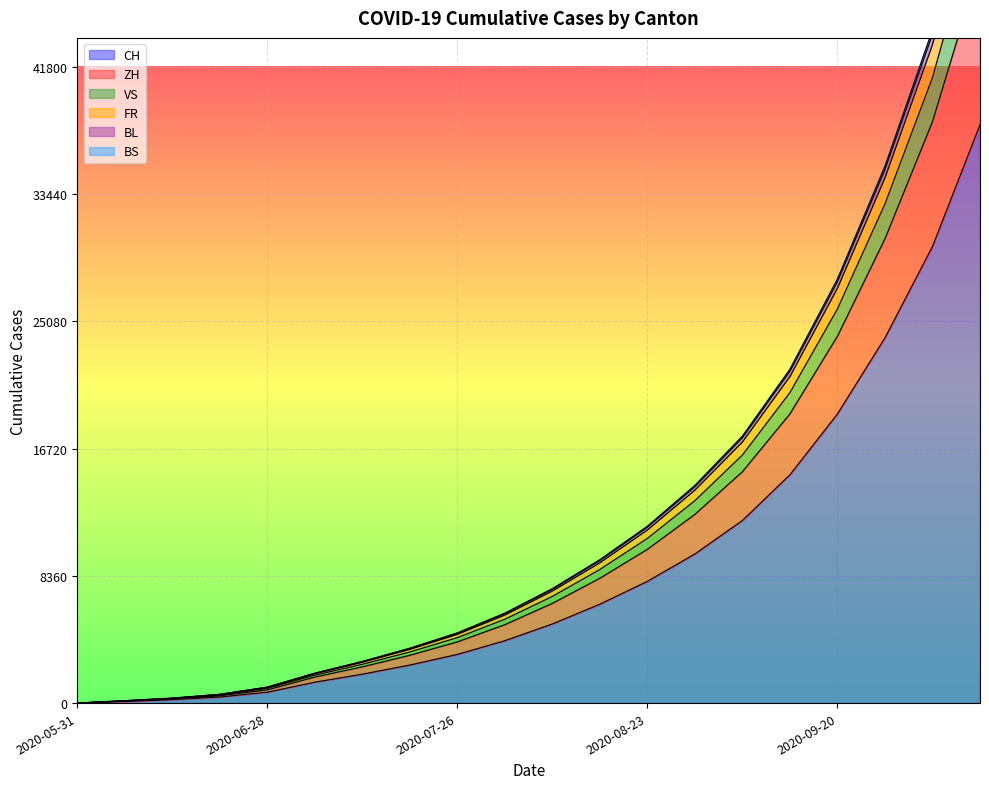

What is the approximate value of CH at 2020-06-21, to the nearest 50?

400